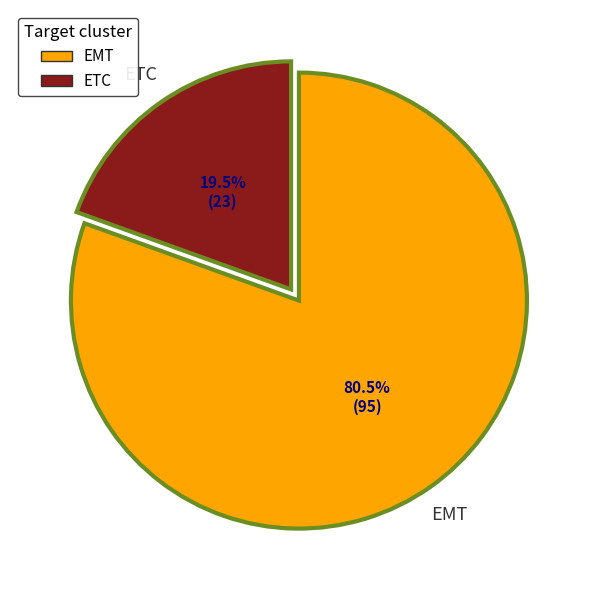

Rank the categories by value from highest to lowest.

EMT, ETC